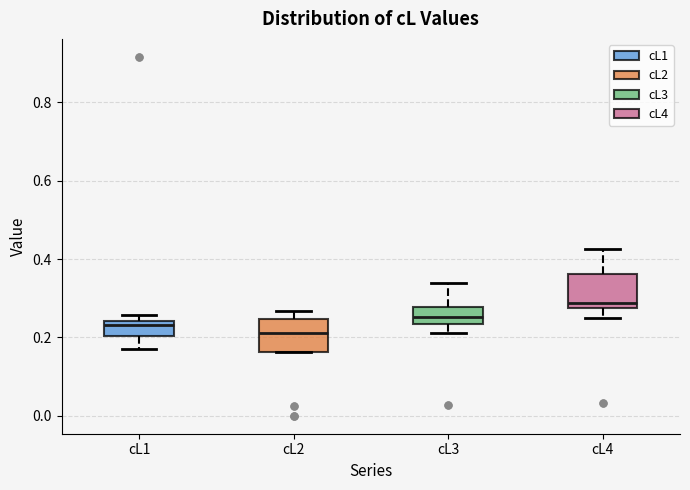

Reading left to right, transcribe this box plot: for each box, give where its median line is, the range the box spans, and where its two whiskers end, as read against the y-axis. The values are not printed on the chart, so give them approximately, as read against the axis.

cL1: median 0.24 (just below the box's upper edge), box 0.20 to 0.24, whiskers 0.16 to 0.26
cL2: median 0.22, box 0.16 to 0.24, whiskers 0.16 to 0.26
cL3: median 0.26, box 0.24 to 0.28, whiskers 0.22 to 0.34
cL4: median 0.28 (just above the box's lower edge), box 0.28 to 0.36, whiskers 0.26 to 0.42